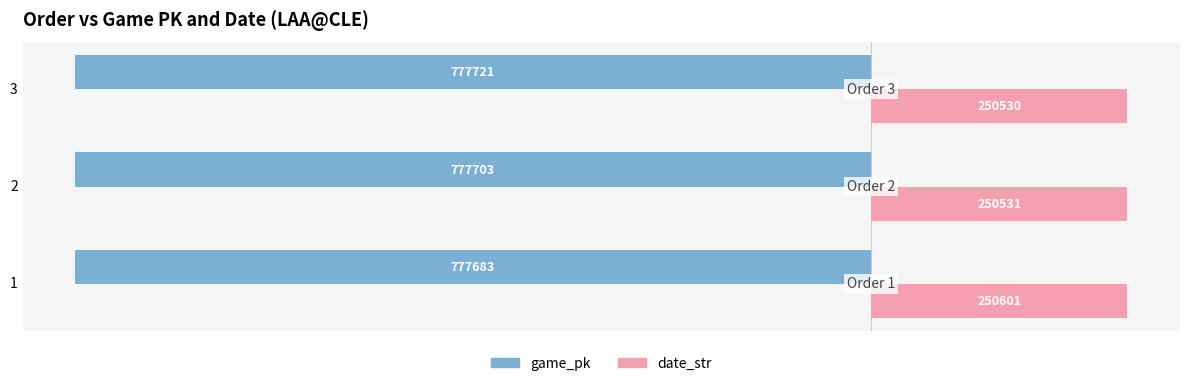

What are all the series names shown in the legend?

game_pk, date_str